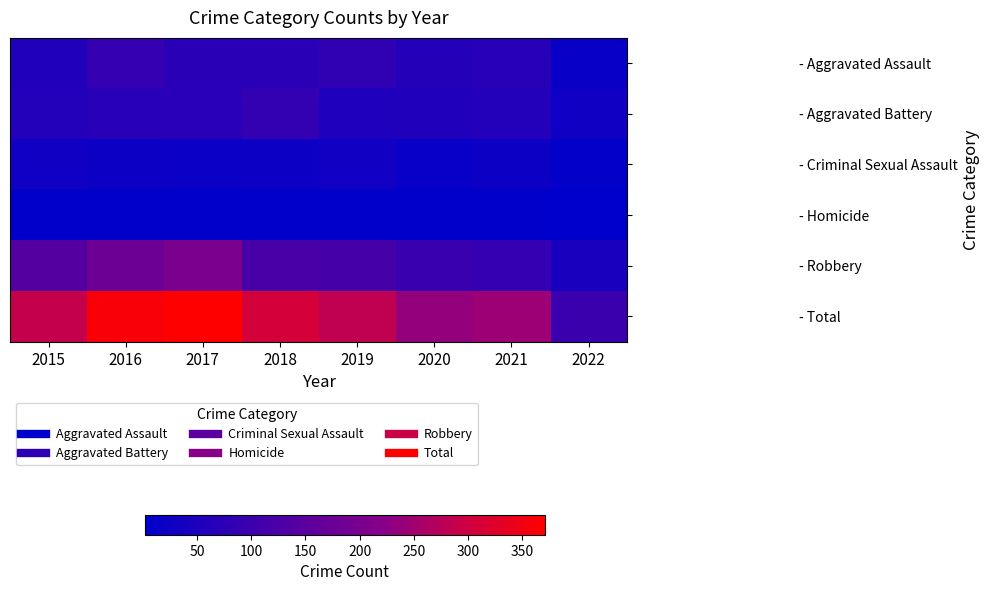

Which series changed the most between 2015 and 2022?

- Total